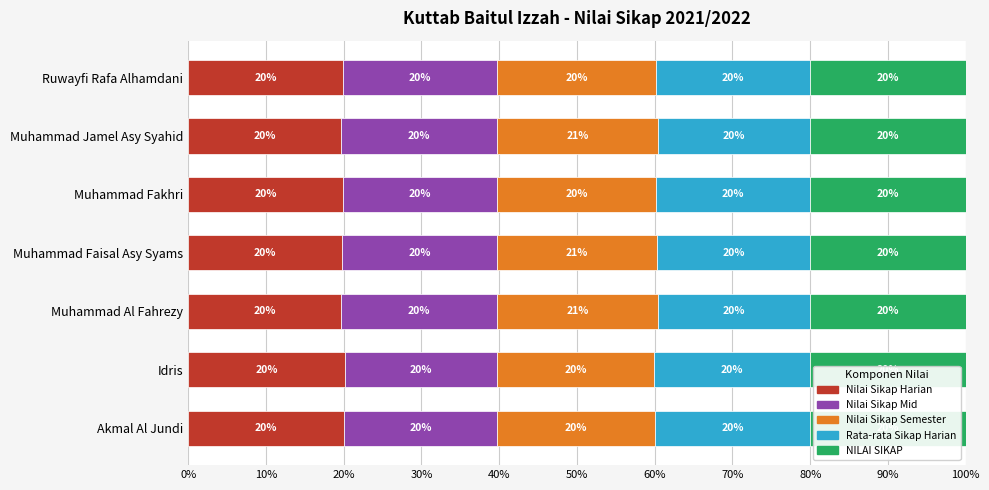

What is the total value across all series at Ruwayfi Rafa Alhamdani?

100.0